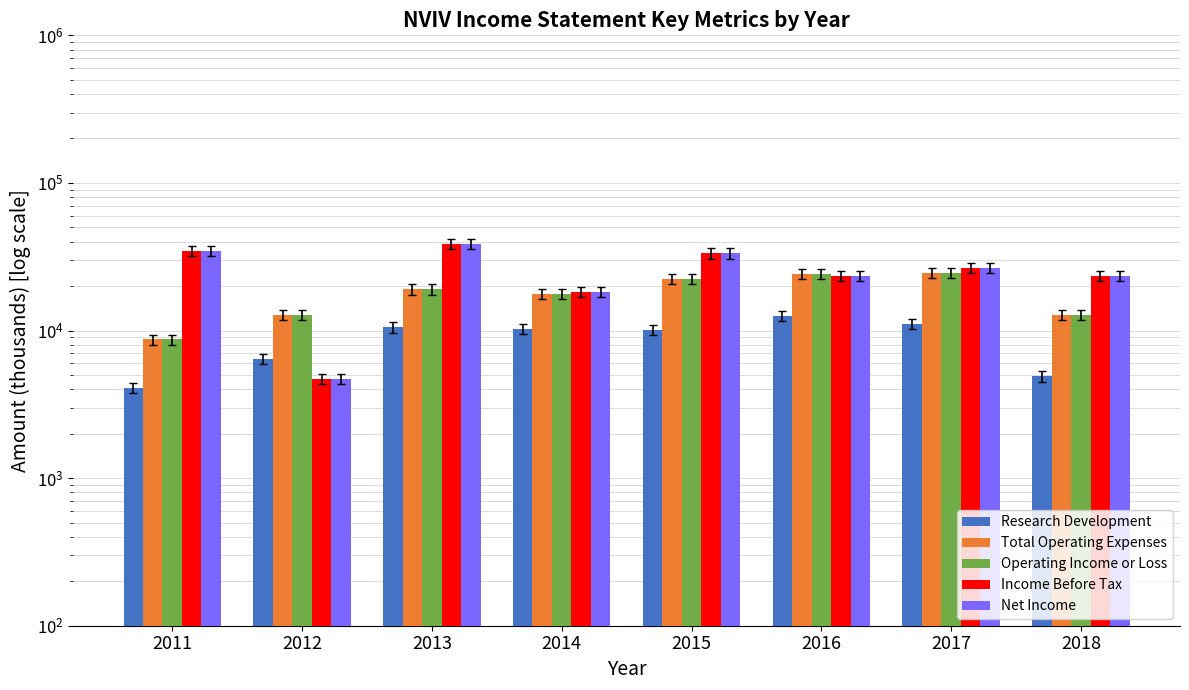

At which category is the sum across all series the highest?

2013